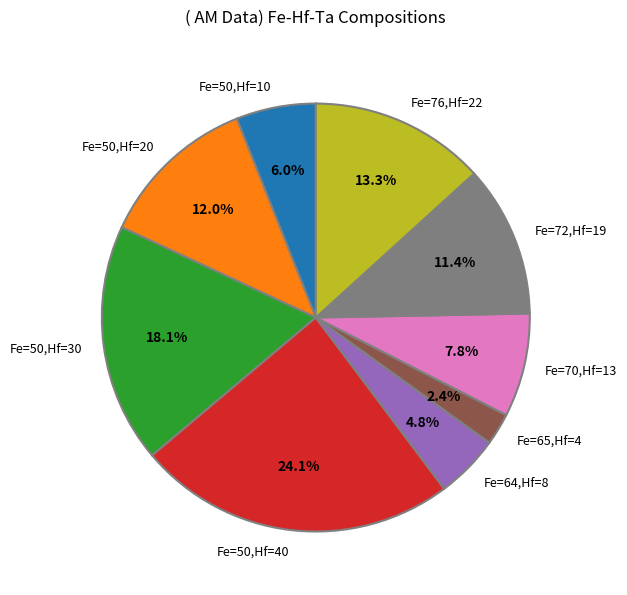

Approximately how many times larger is the value at Fe=70,Hf=13 compared to Fe=50,Hf=10?

1.3